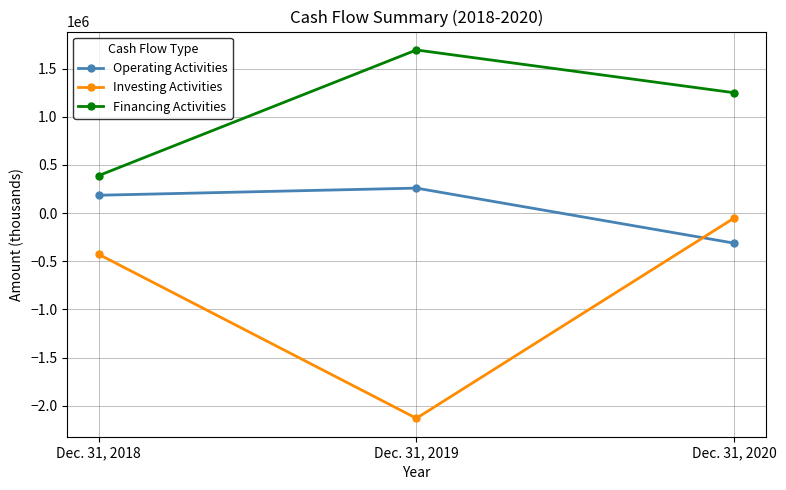

How many lines are shown in the chart?

3